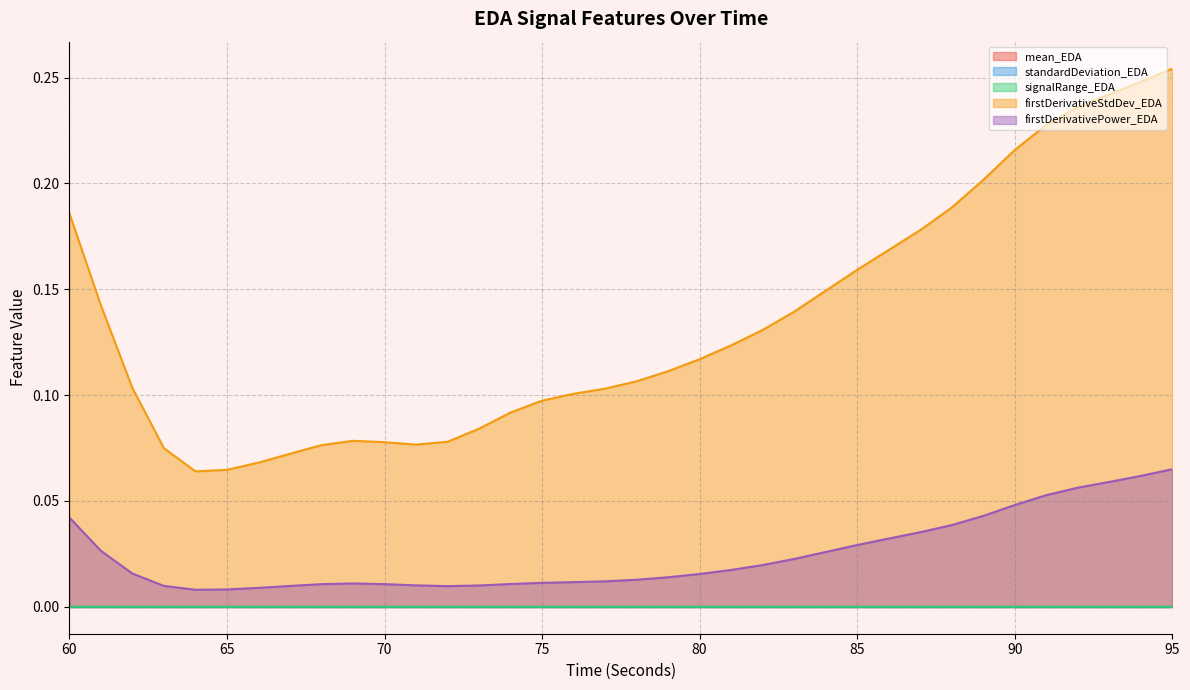

The firstDerivativePower_EDA series shows 0.0 at 71. True or false?

False